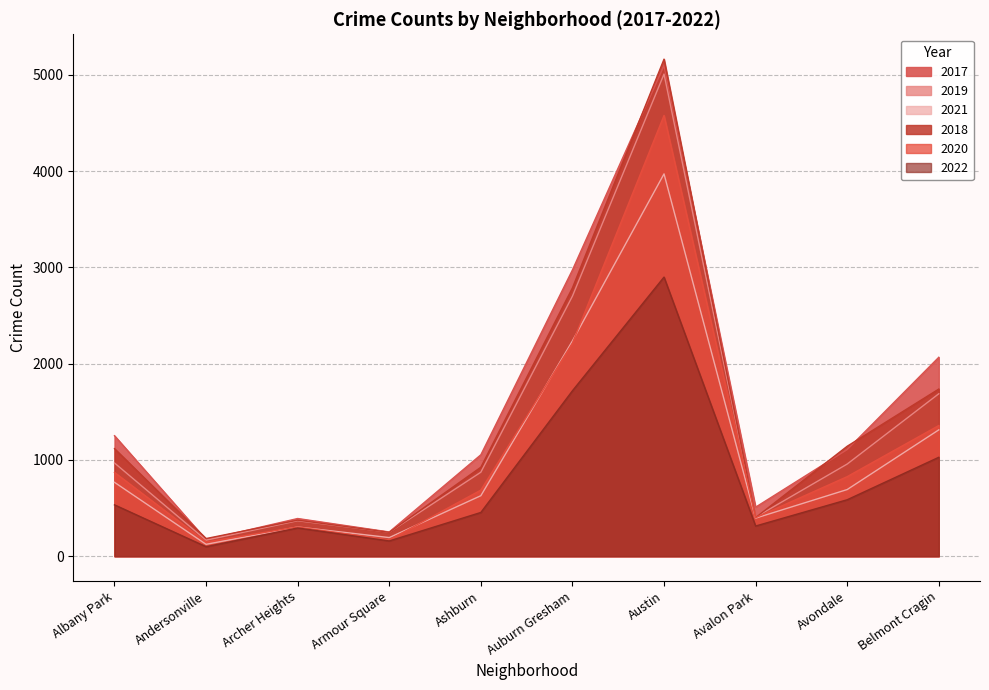

True or false: 2019 has a value of 326 at Armour Square.

False